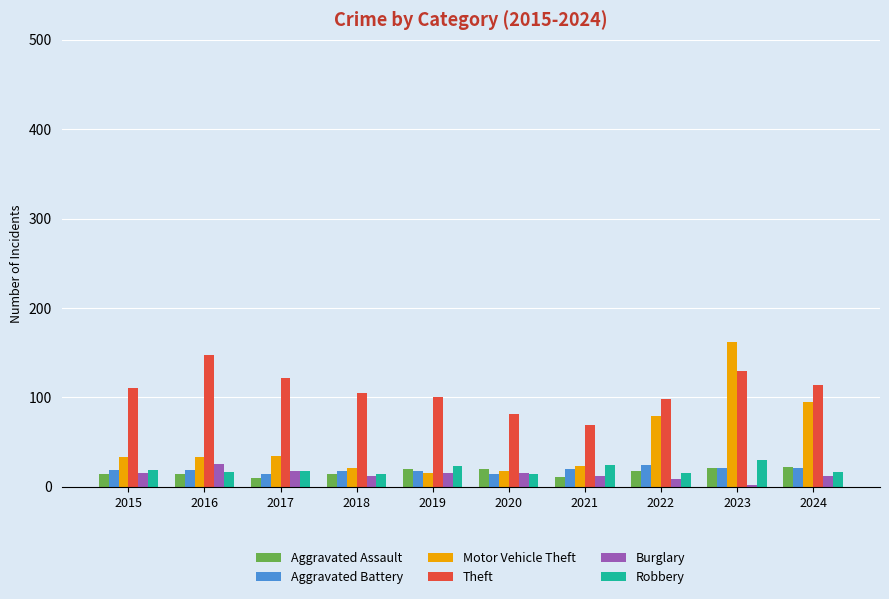

True or false: Theft has a value of 43 at 2020.

False